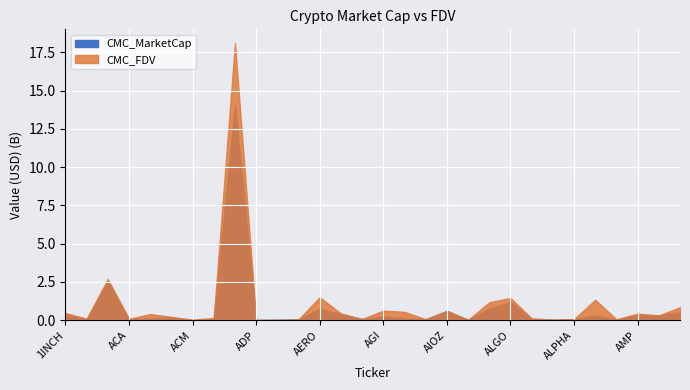

What is the average value of the CMC_MarketCap series?

778120883.0